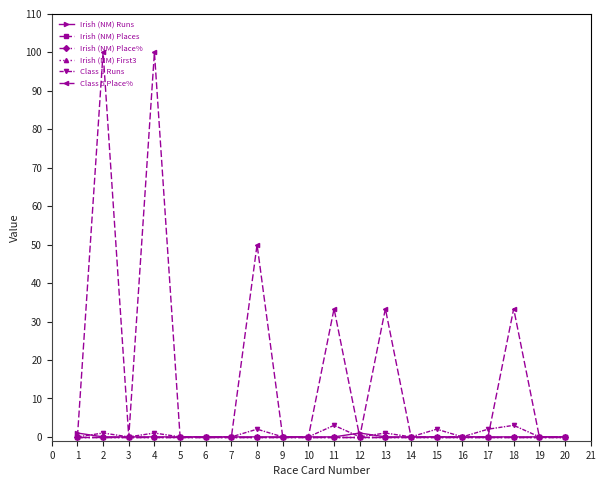

Is this an area chart (filled region under the line)?

No